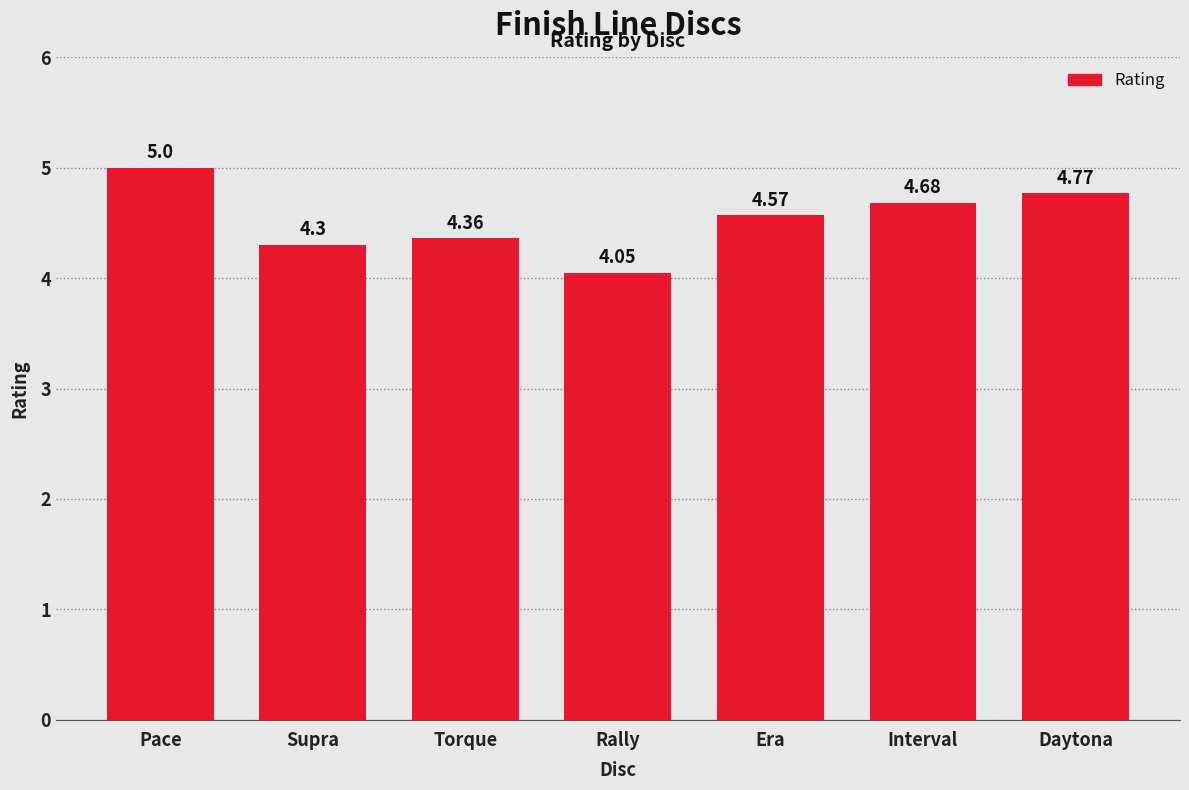

What is the value of the 1st bar from the left?

5.0